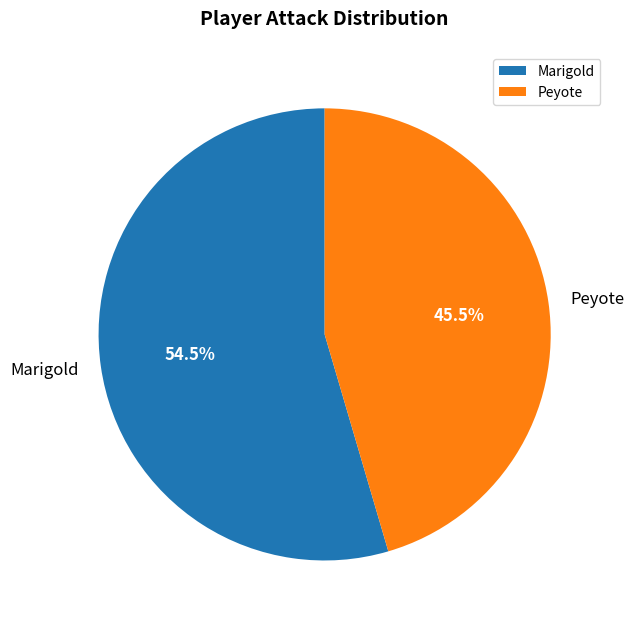

Approximately how many times larger is the value at Marigold compared to Peyote?

1.2